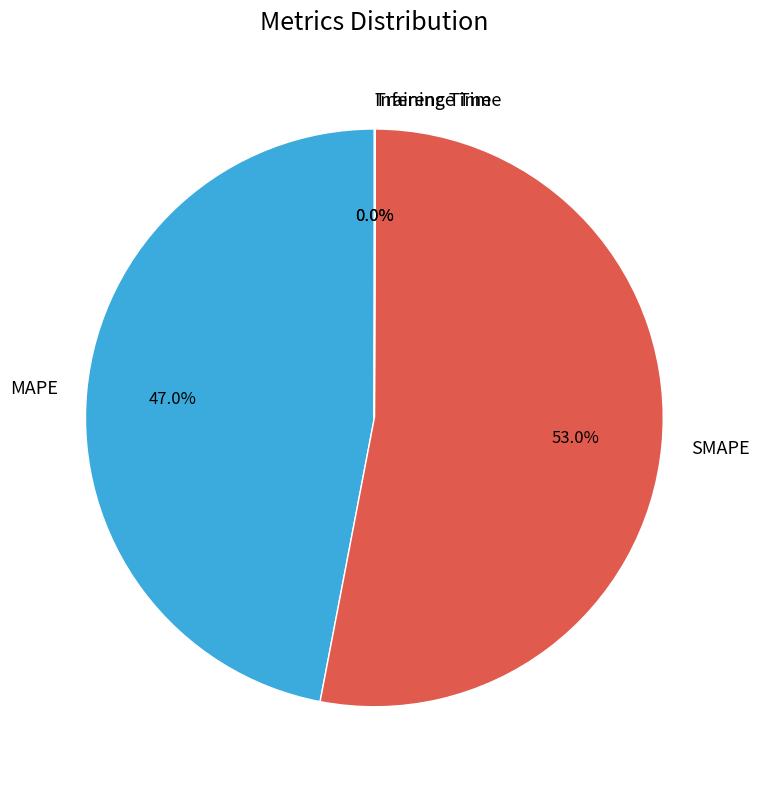

Approximately how many times larger is the value at SMAPE compared to MAPE?

1.1